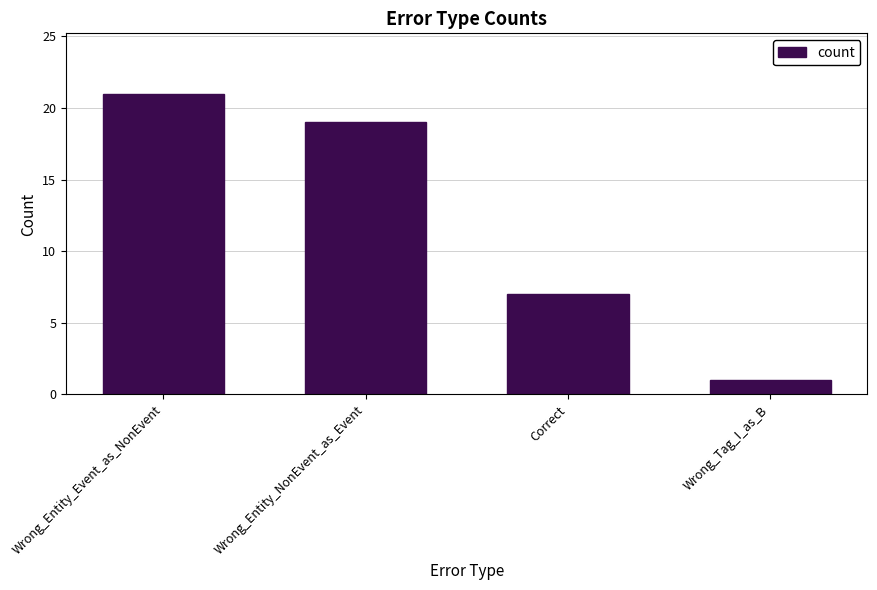

List the labels in order of value, smallest first.

Wrong_Tag_I_as_B, Correct, Wrong_Entity_NonEvent_as_Event, Wrong_Entity_Event_as_NonEvent